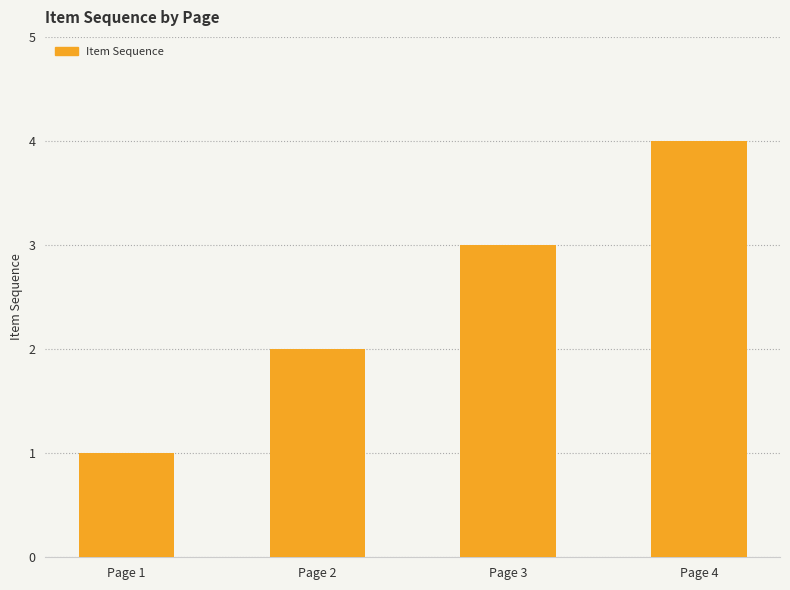

What is the change in value from Page 1 to Page 4?

+3